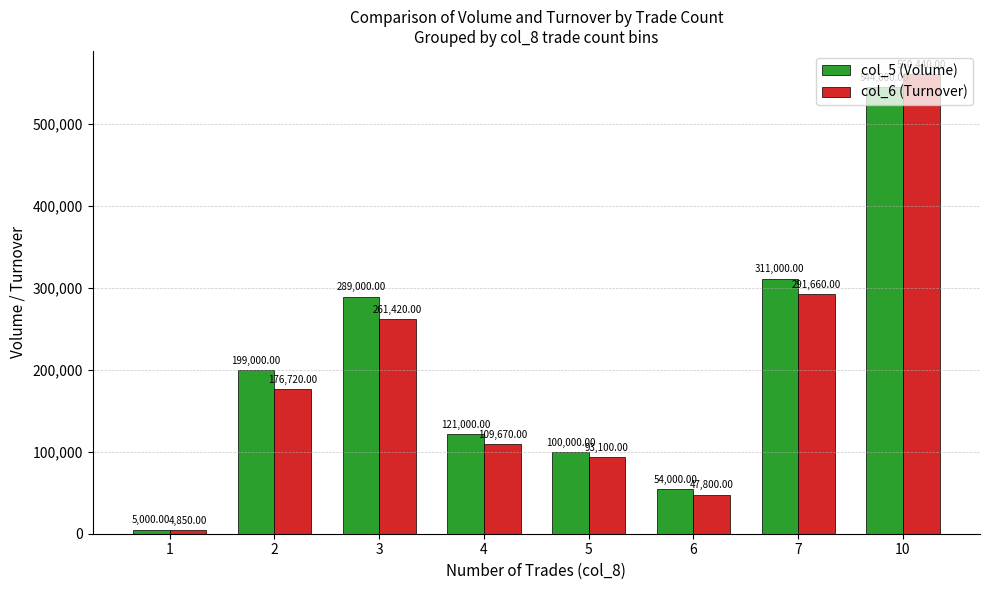

True or false: col_5 (Volume) has a value of 32291 at 5.

False